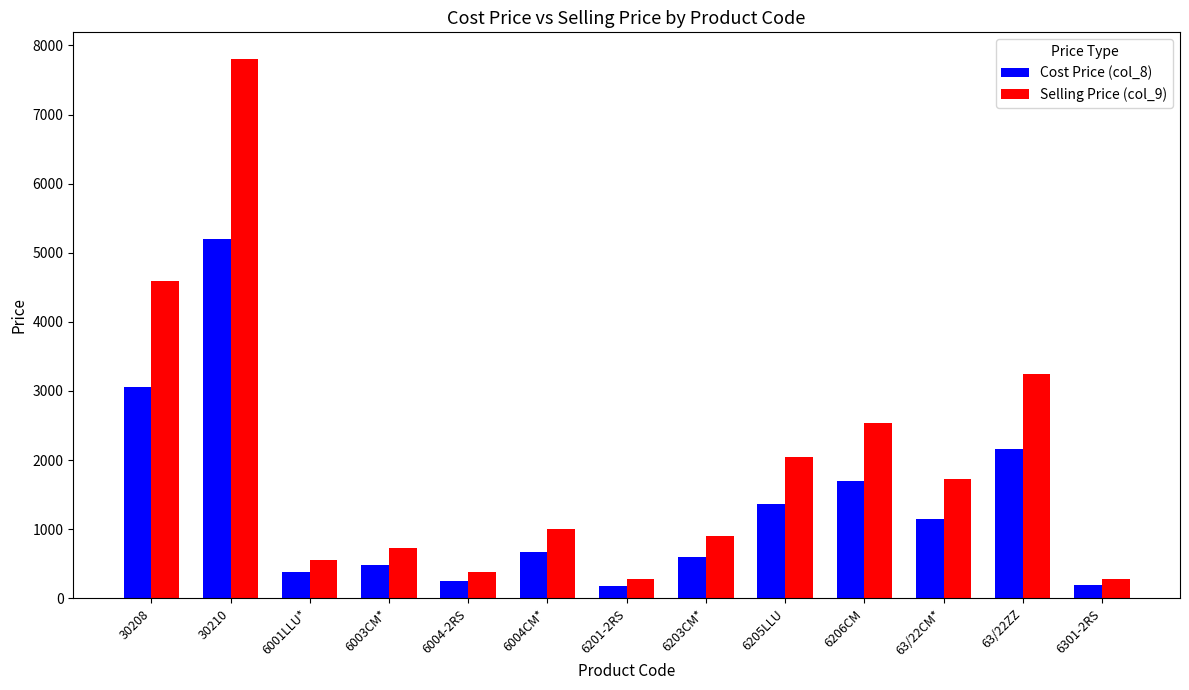

List the series in order of their peak value, lowest first.

Cost Price (col_8), Selling Price (col_9)